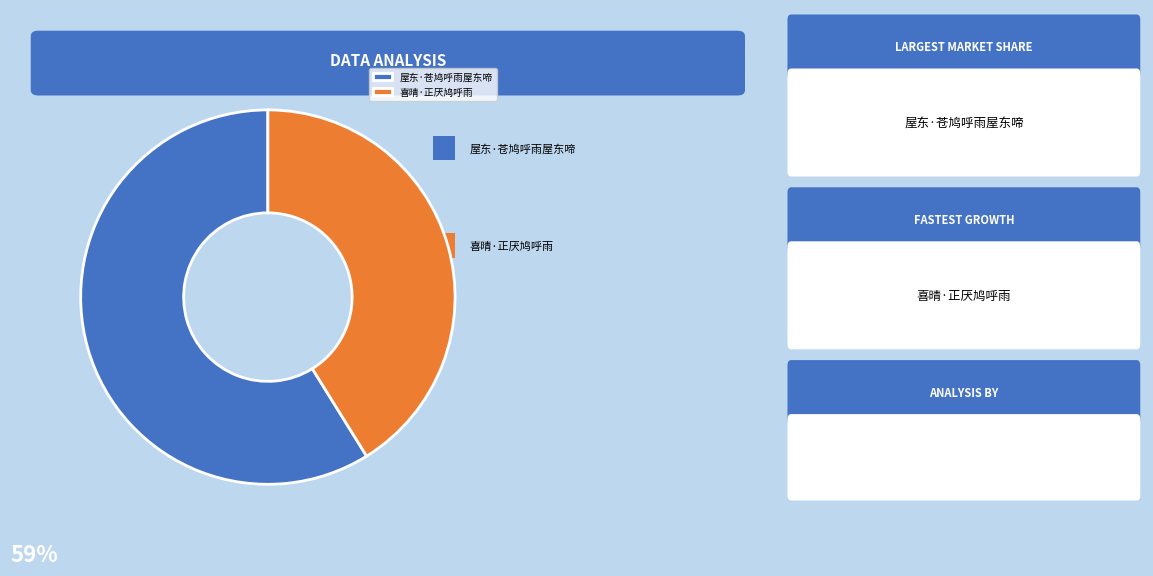

Is it true that 喜晴·正厌鸠呼雨 is 52% of the pie?

False